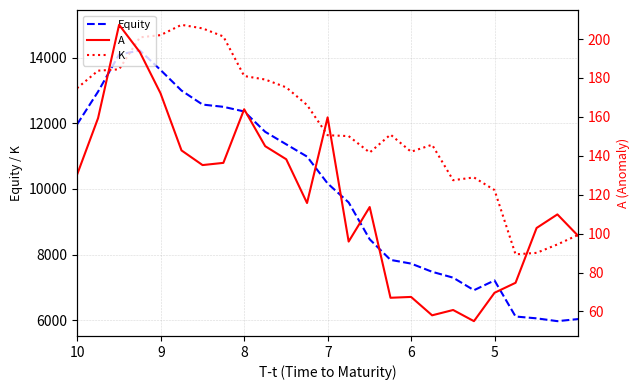

How many values in the A series are below 115?

12